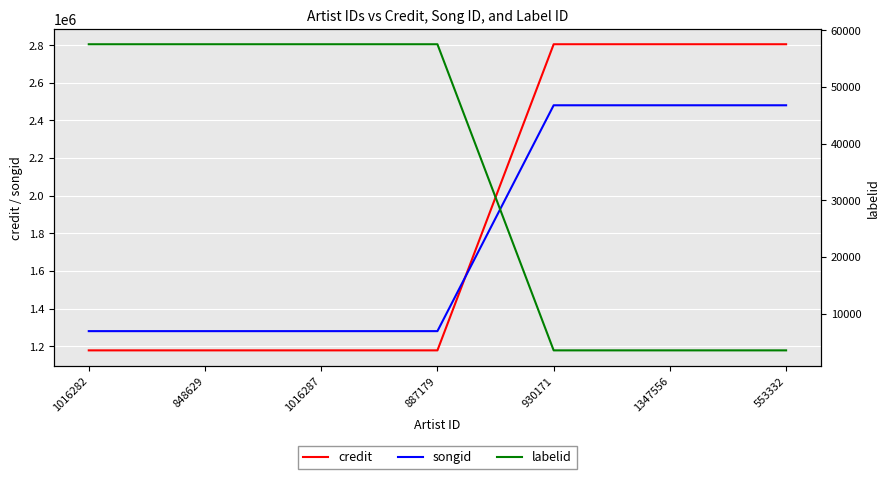

What is the sum of the labelid values at 1016287 and 848629?

115090